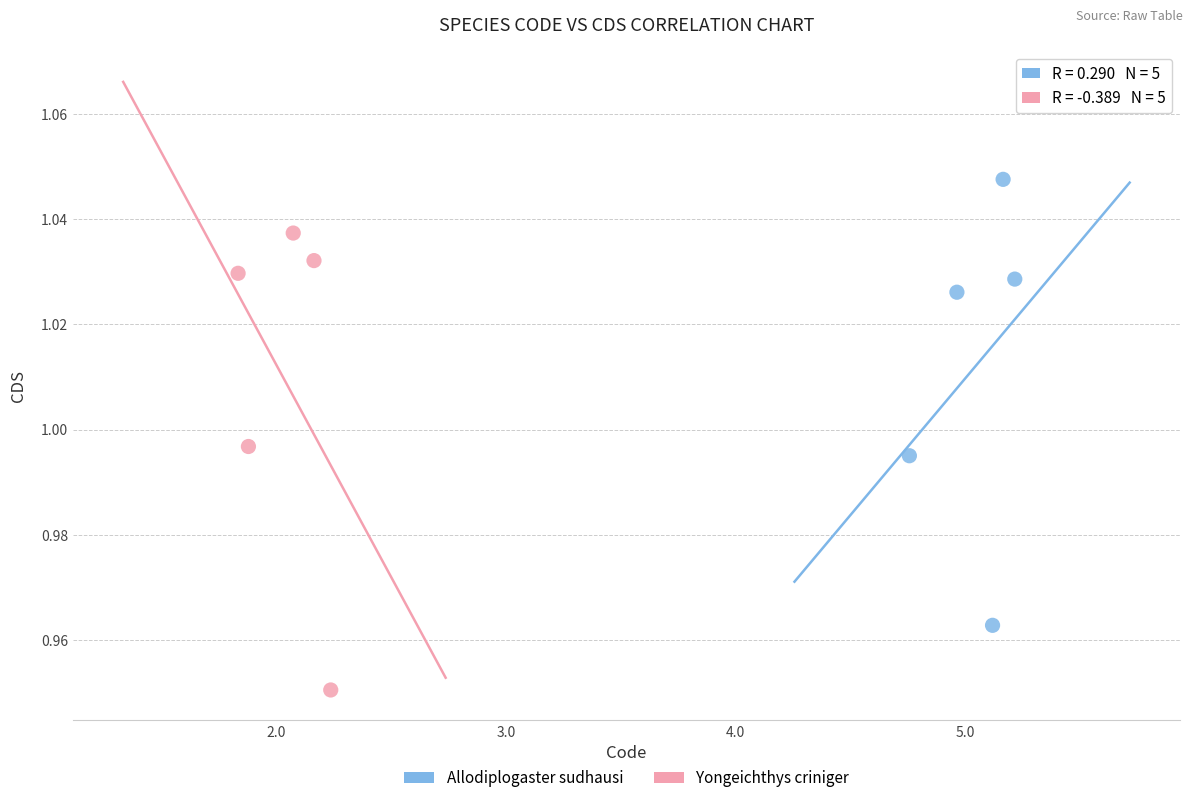

Which series reaches the minimum Y coordinate?

Yongeichthys criniger